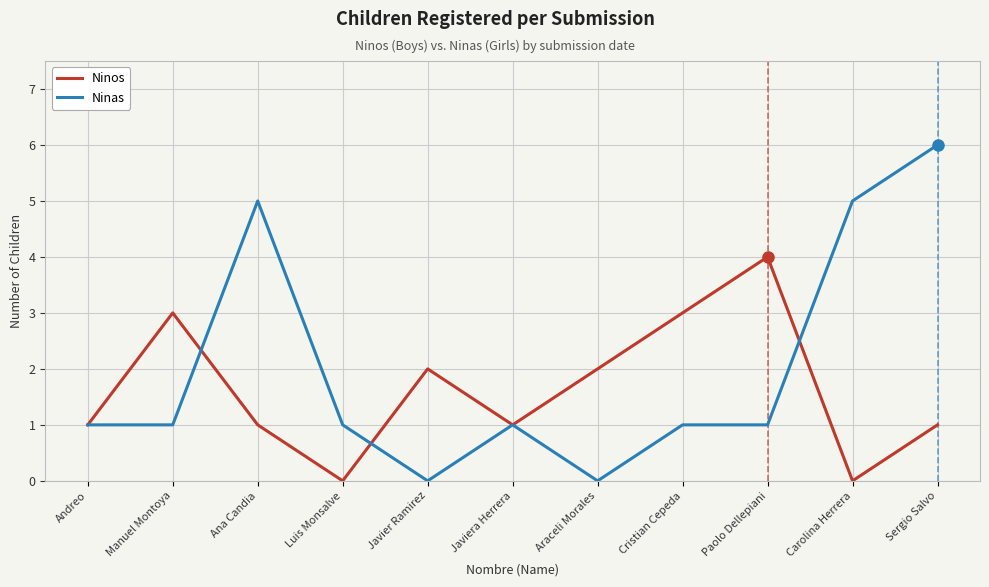

The Ninos series shows 1 at Andreo. True or false?

True